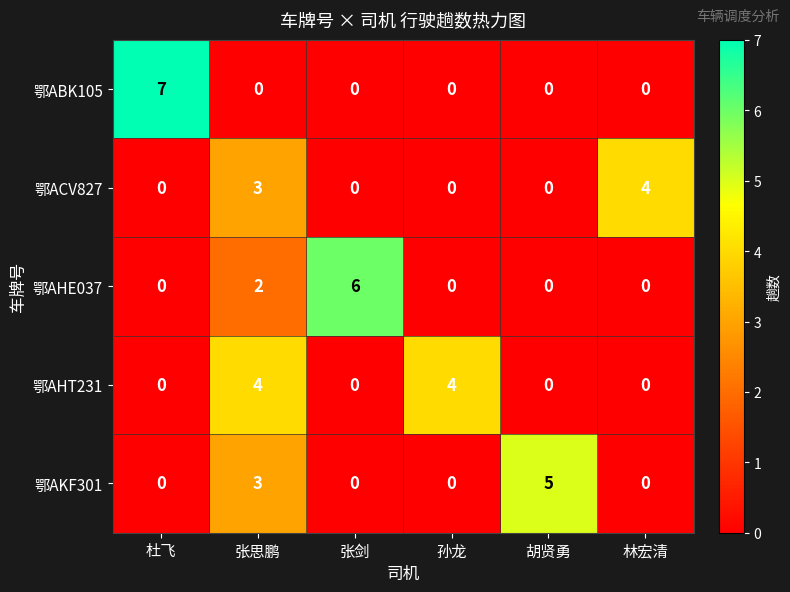

Reading left to right, what are all the values shown in this chart?

鄂ABK105: 杜飞=7	张思鹏=0	张剑=0	孙龙=0	胡贤勇=0	林宏清=0
鄂ACV827: 杜飞=0	张思鹏=3	张剑=0	孙龙=0	胡贤勇=0	林宏清=4
鄂AHE037: 杜飞=0	张思鹏=2	张剑=6	孙龙=0	胡贤勇=0	林宏清=0
鄂AHT231: 杜飞=0	张思鹏=4	张剑=0	孙龙=4	胡贤勇=0	林宏清=0
鄂AKF301: 杜飞=0	张思鹏=3	张剑=0	孙龙=0	胡贤勇=5	林宏清=0